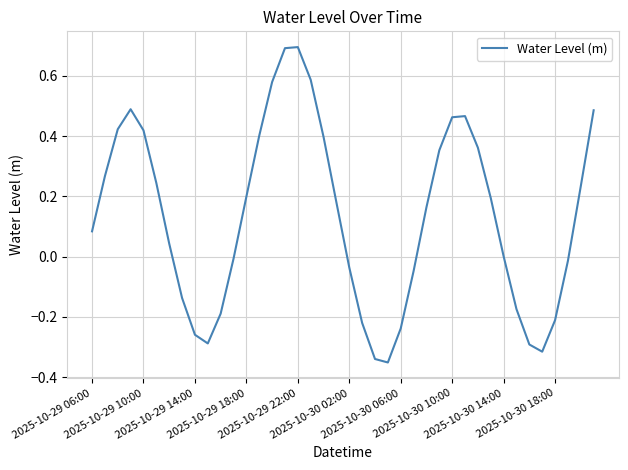

What is the difference between the maximum and minimum values?

1.0